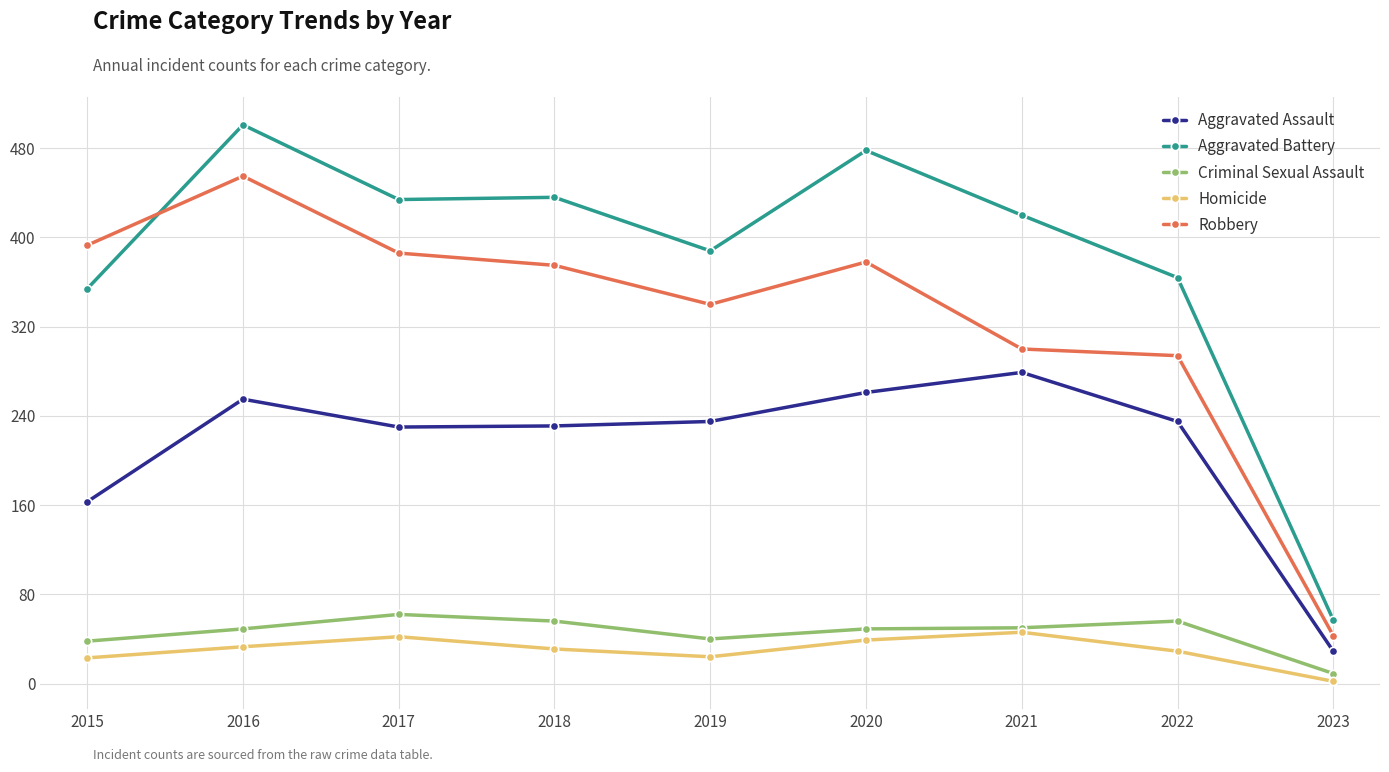

True or false: Robbery has more than 1 interior local peaks.

True